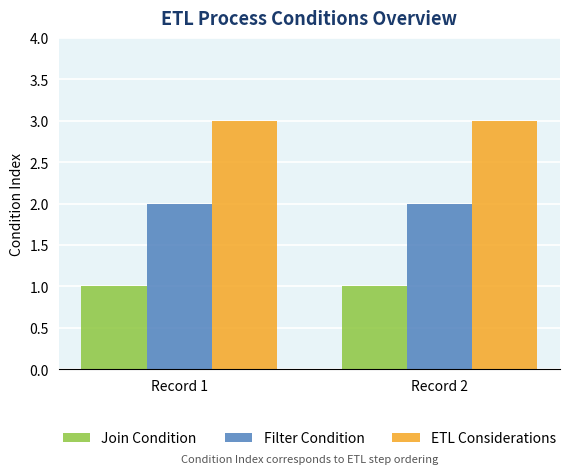

List the series in order of their overall mean, highest first.

ETL Considerations, Filter Condition, Join Condition